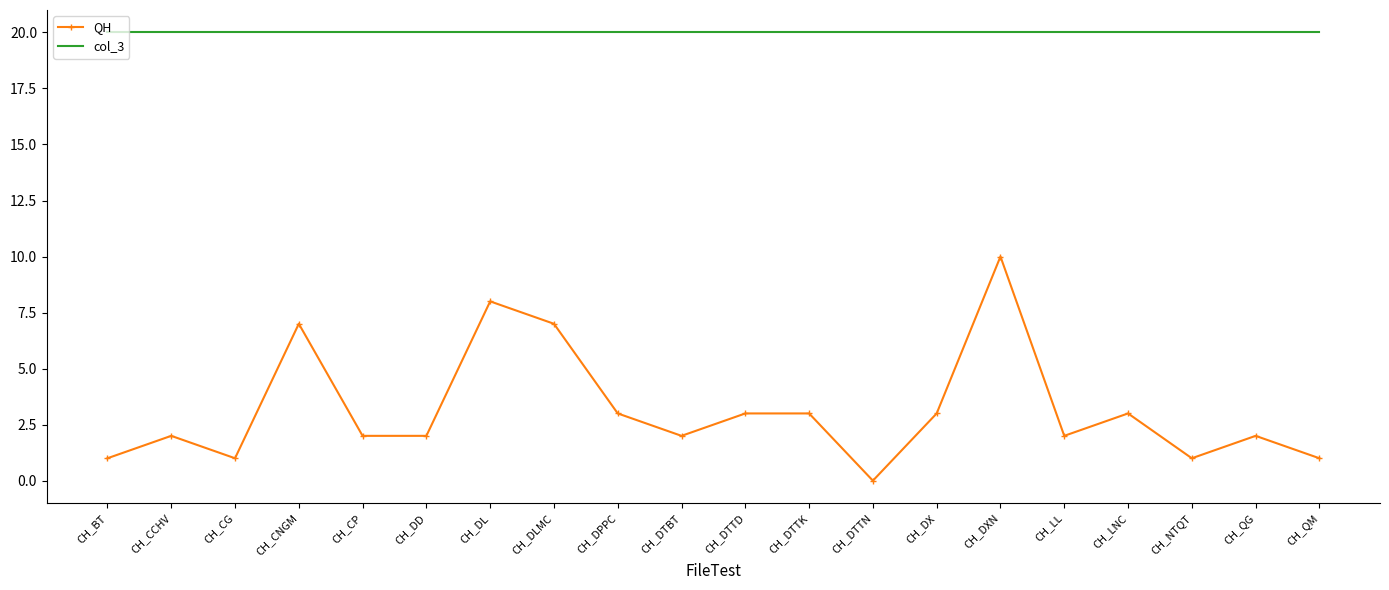

True or false: QH has a value of 7 at CH_CNGM.

True